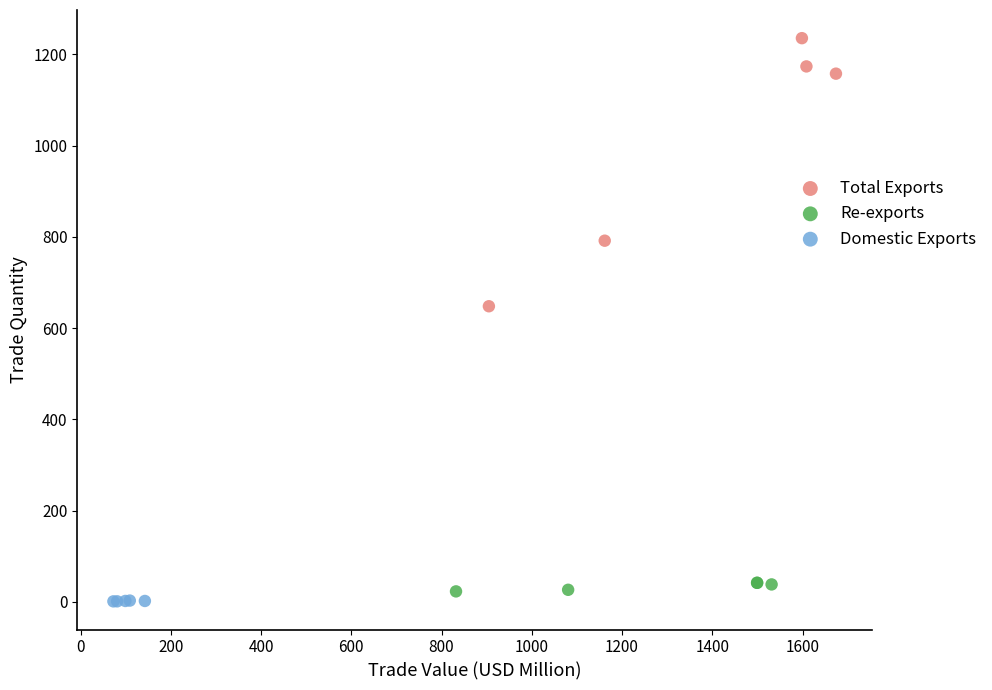

Which series contains the highest Y value?

Total Exports